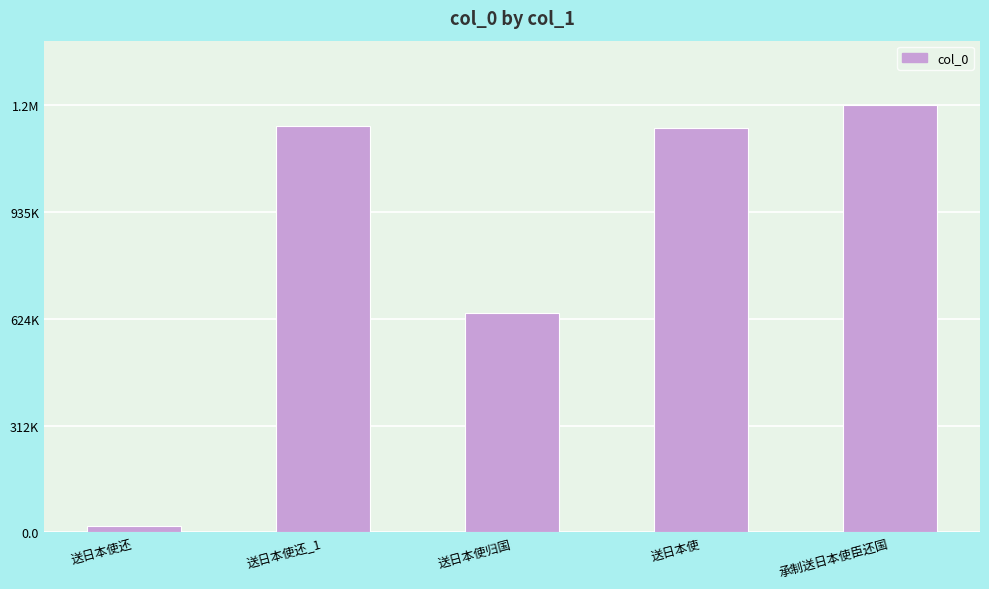

Does the chart contain any negative values?

No